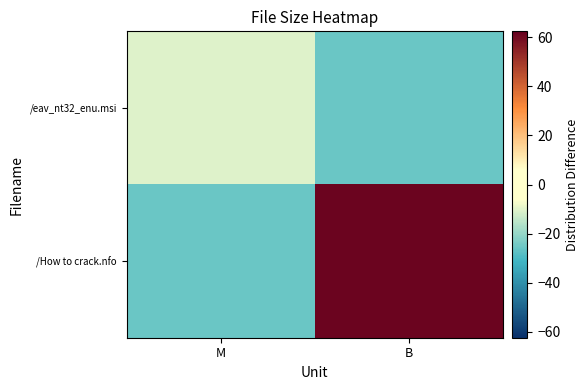

Rank the series by their average value, from highest to lowest.

/How to crack.nfo, /eav_nt32_enu.msi